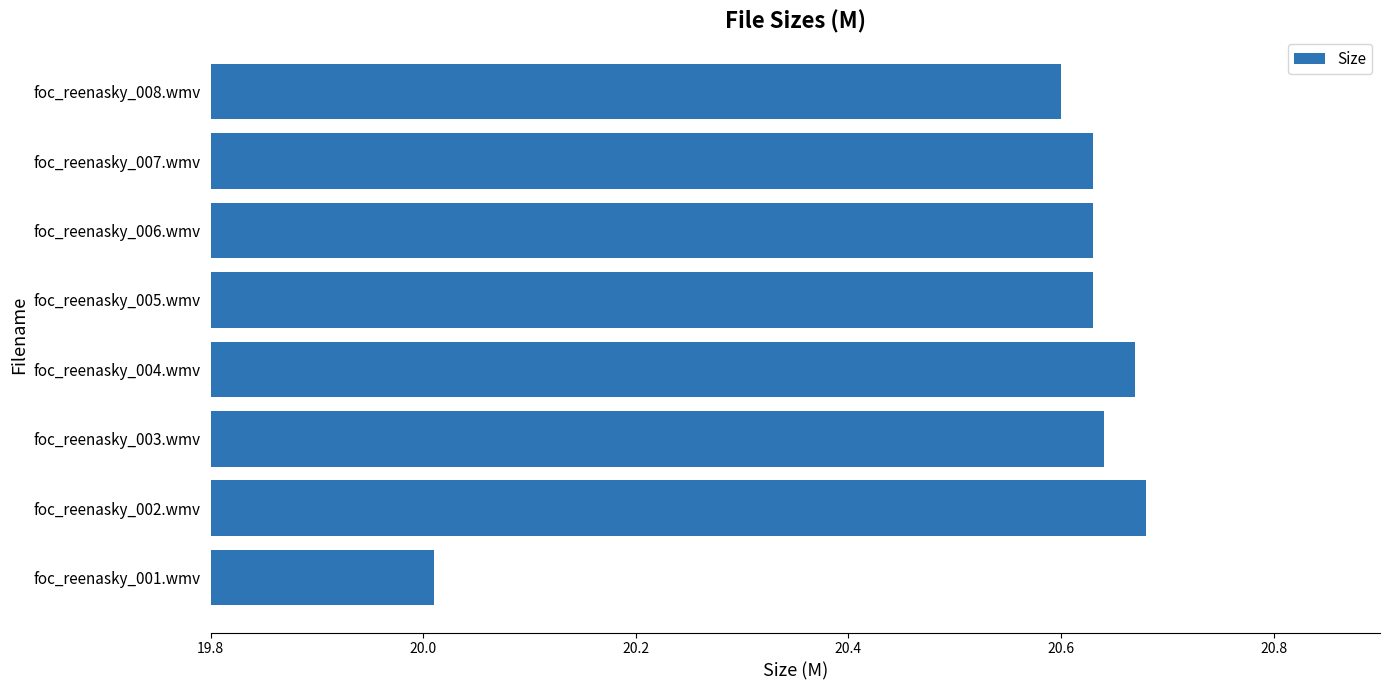

Is it true that the value at foc_reenasky_007.wmv is 20.6?

True